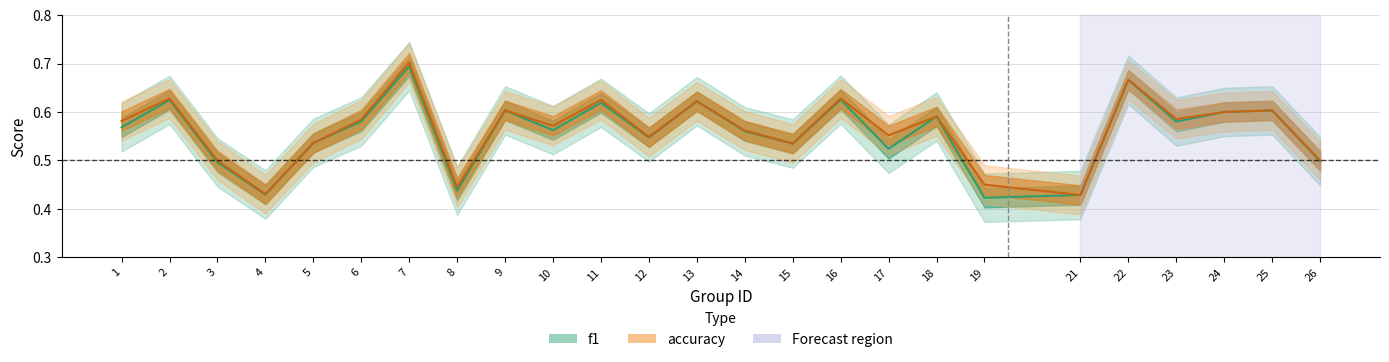

What is the value of the f1 point at the 15th from the left?

0.5